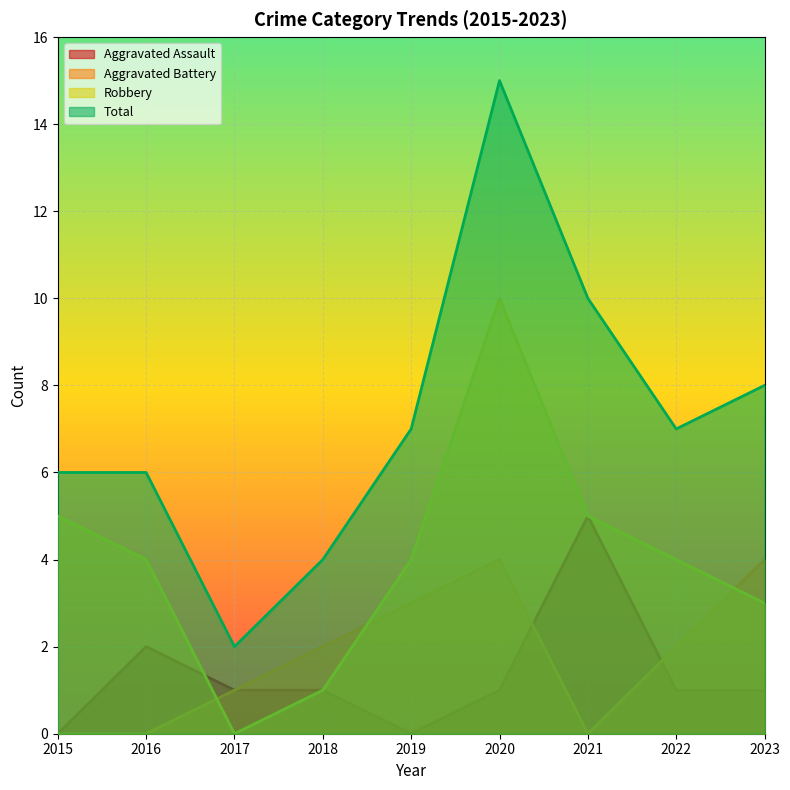

What are all the series names shown in the legend?

Aggravated Assault, Aggravated Battery, Robbery, Total